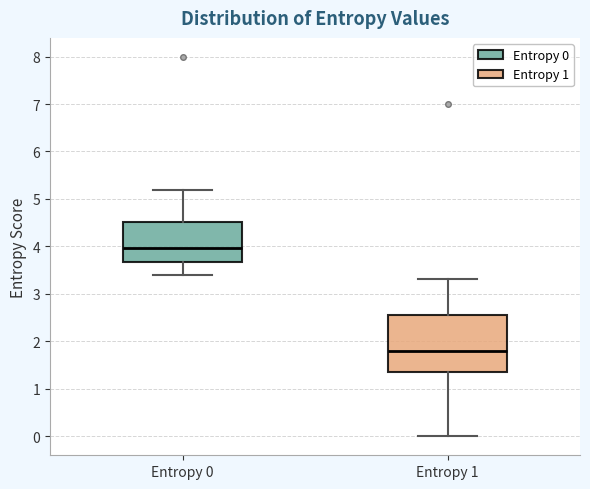

Reading left to right, transcribe this box plot: for each box, give where its median line is, the range the box spans, and where its two whiskers end, as read against the y-axis. The values are not printed on the chart, so give them approximately, as read against the axis.

Entropy 0: median 4.0, box 3.7 to 4.5, whiskers 3.4 to 5.2
Entropy 1: median 1.8, box 1.4 to 2.5, whiskers 0.0 to 3.3